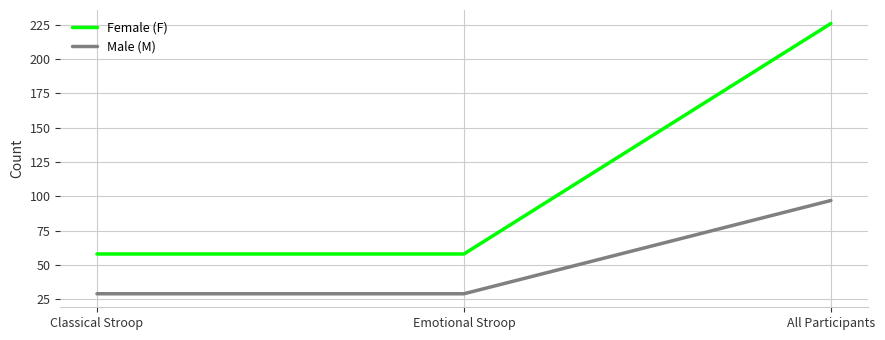

What is the maximum value for Male (M)?

97